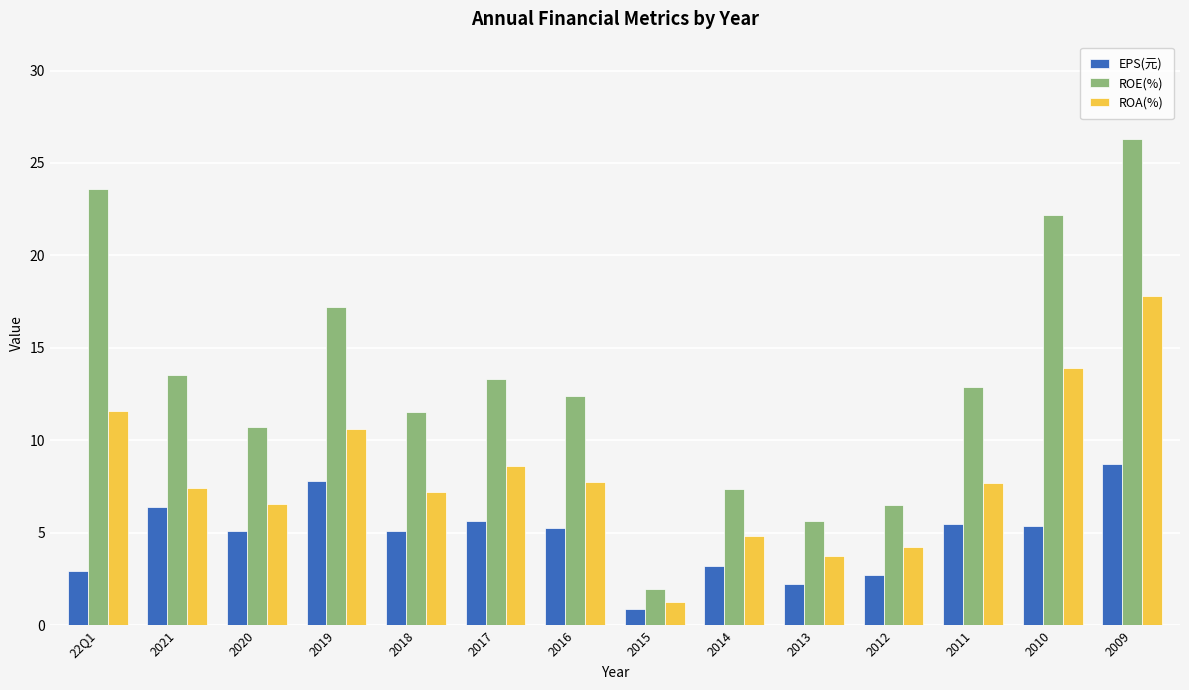

Which series has the widest spread of values?

ROE(%)